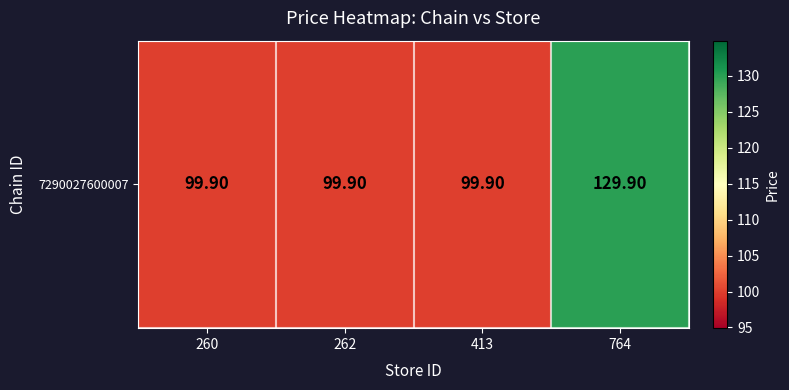

List the labels in order of value, largest first.

764, 260, 262, 413